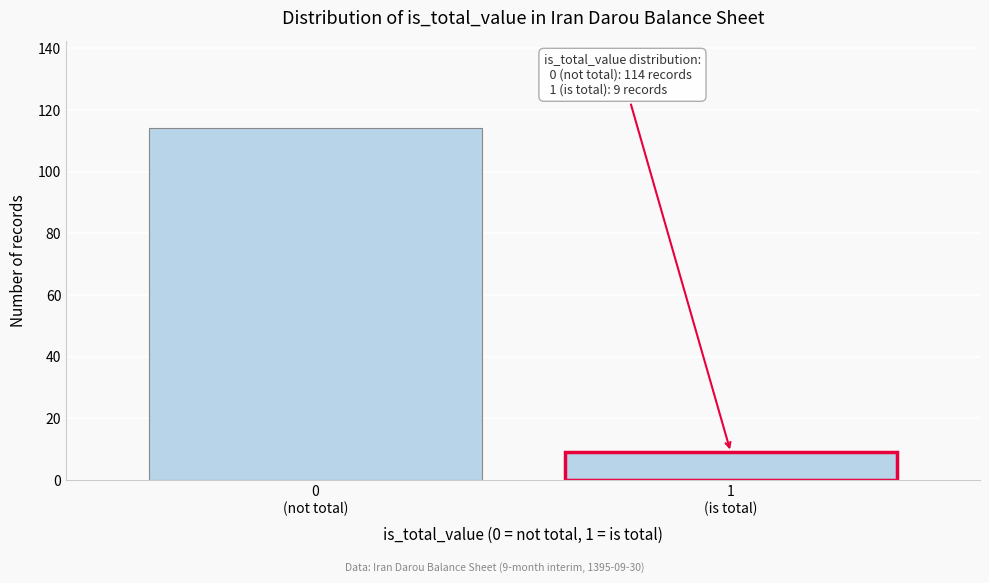

Reading left to right, transcribe all the data shown in this chart.

114	9